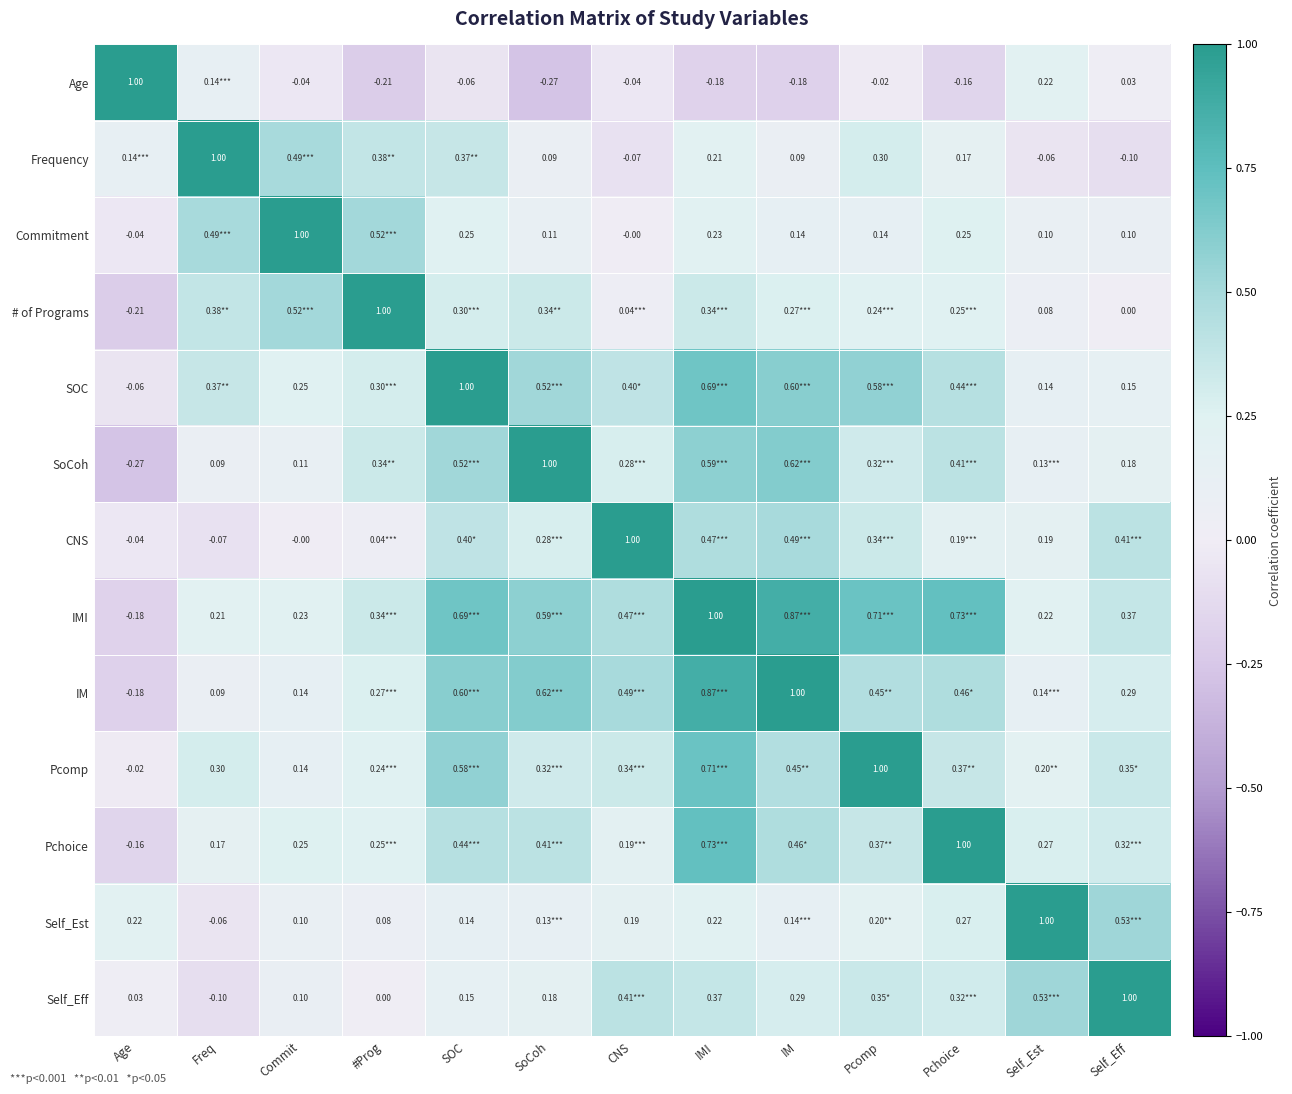

Rank the series by their maximum value, from highest to lowest.

Age, Frequency, Commitment, # of Programs, SOC, SoCoh, CNS, IMI, IM, Pcomp, Pchoice, Self_Est, Self_Eff